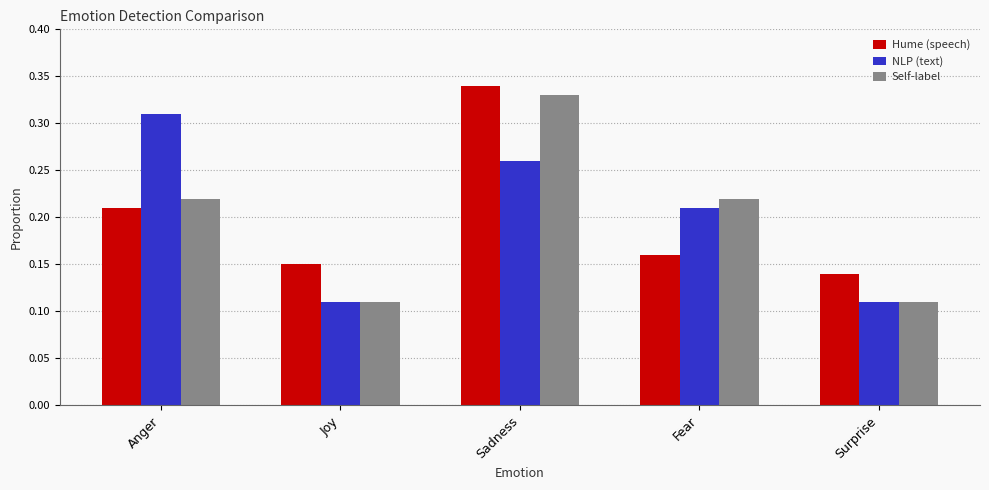

What is the label of the 3rd bar from the left?

Sadness